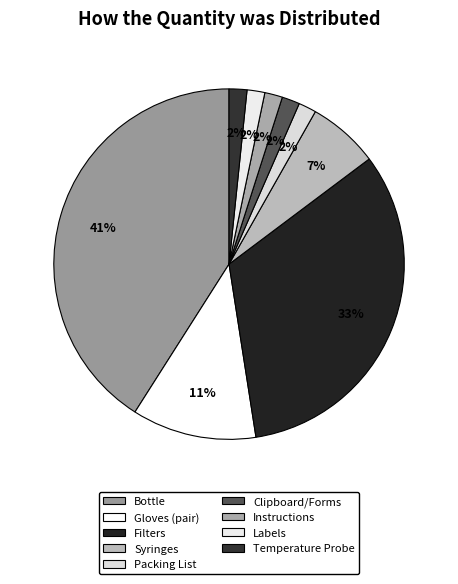

To the nearest percent, what portion does Instructions represent?

2%